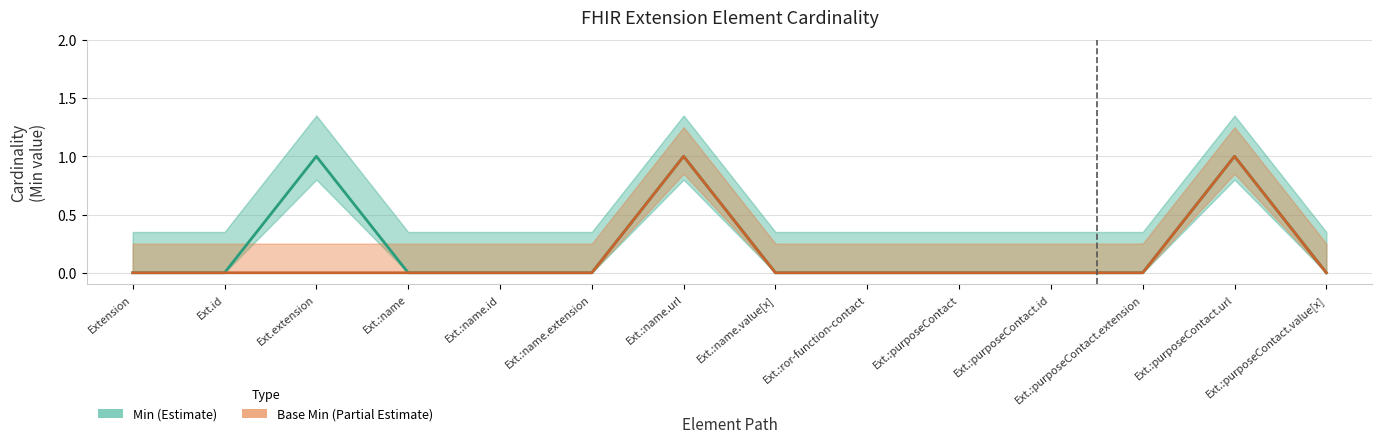

Is this an area chart (filled region under the line)?

No